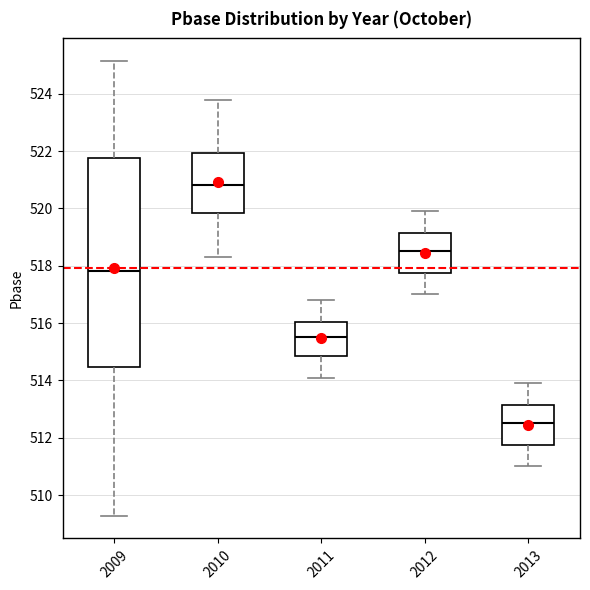

Where does the upper whisker of the box at x = 2010 end on the y-axis? The values are not printed on the chart, so give them approximately, as read against the axis.

523.8